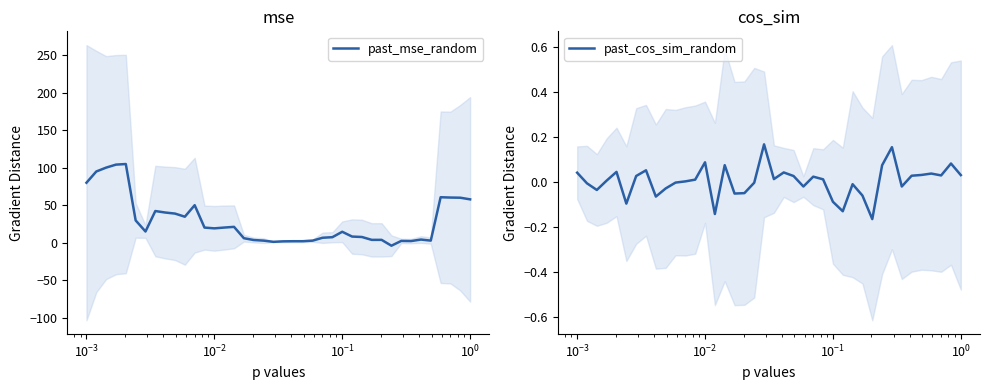

What is the sum of all past_cos_sim_random values?

0.1